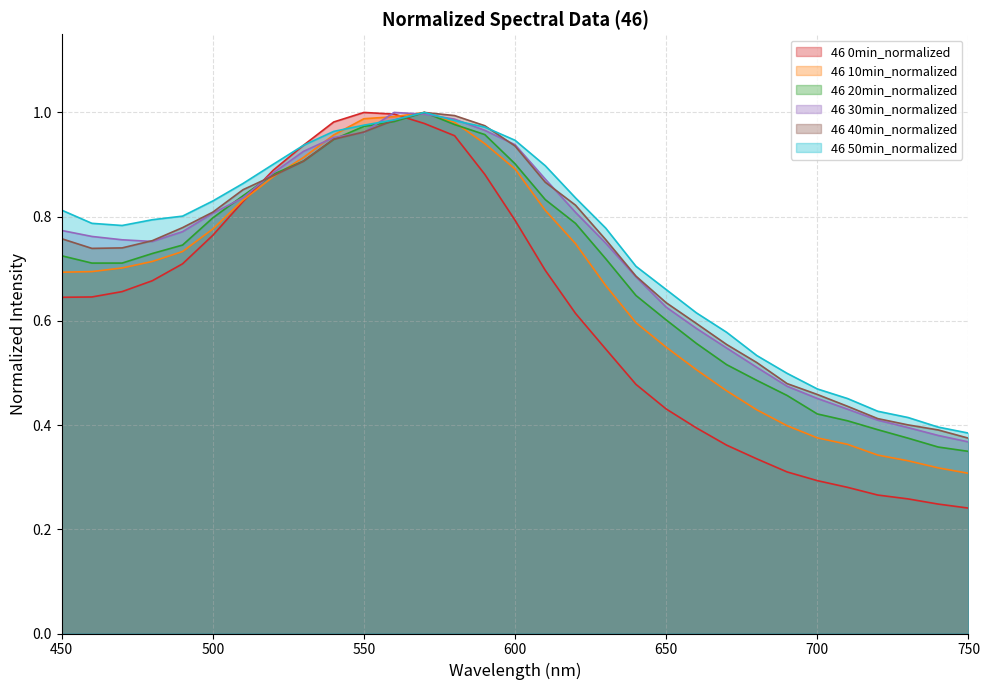

Rank the categories by 30min value from highest to lowest.

560, 570, 580, 590, 550, 540, 600, 530, 520, 610, 510, 620, 500, 450, 490, 460, 470, 480, 630, 640, 650, 660, 670, 680, 690, 700, 710, 720, 730, 740, 750